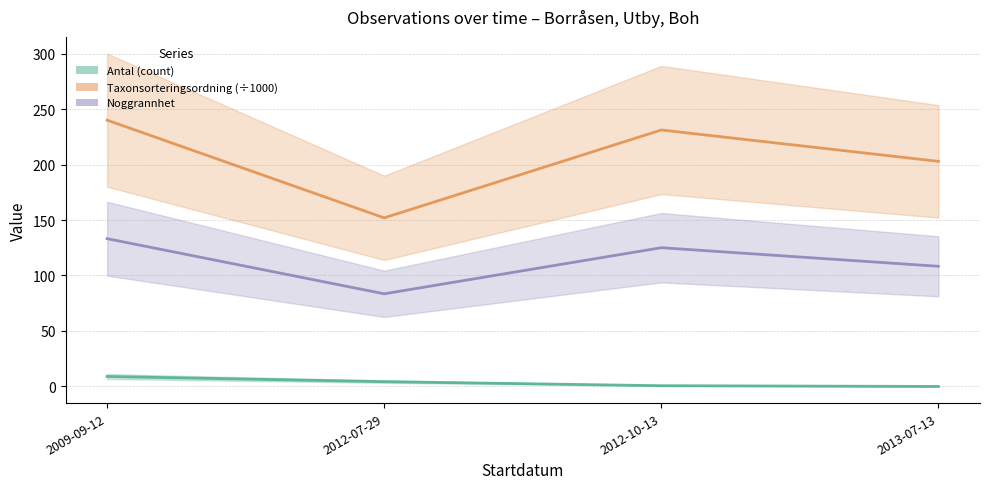

List the series in order of their overall mean, highest first.

Taxonsorteringsordning (÷1000), Noggrannhet, Antal (count)